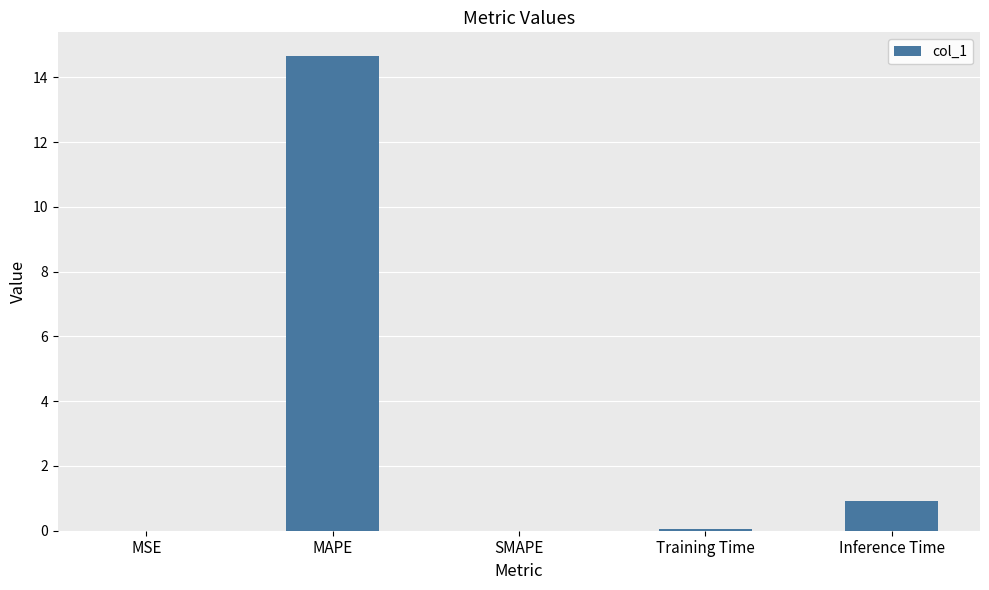

How many distinct data groups are displayed?

1